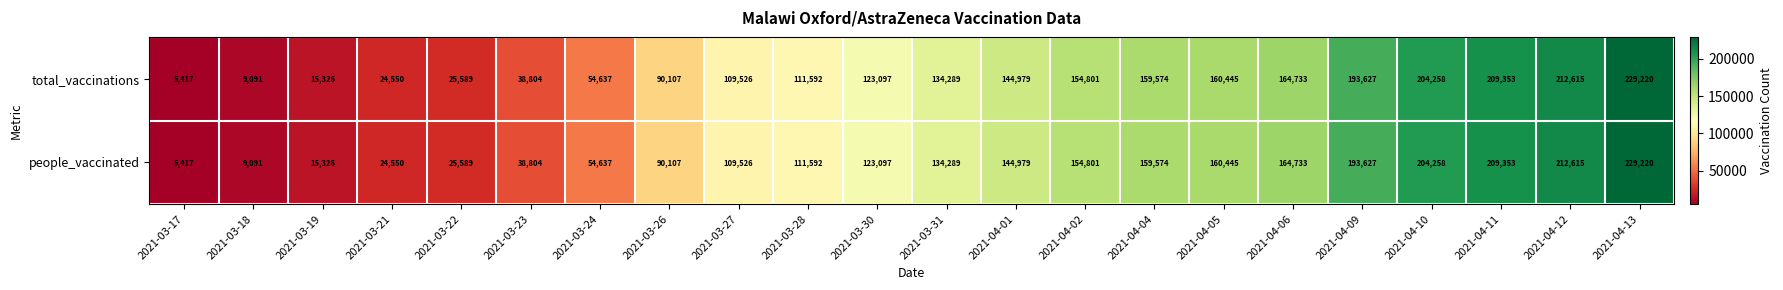

The people_vaccinated series shows 193627 at 2021-04-09. True or false?

True